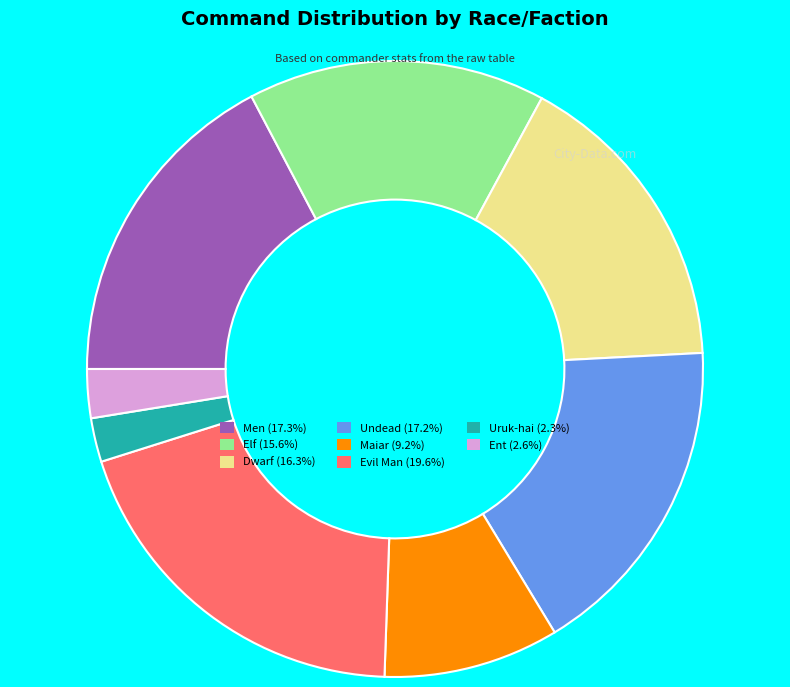

Does Maiar represent more than half of the total?

No